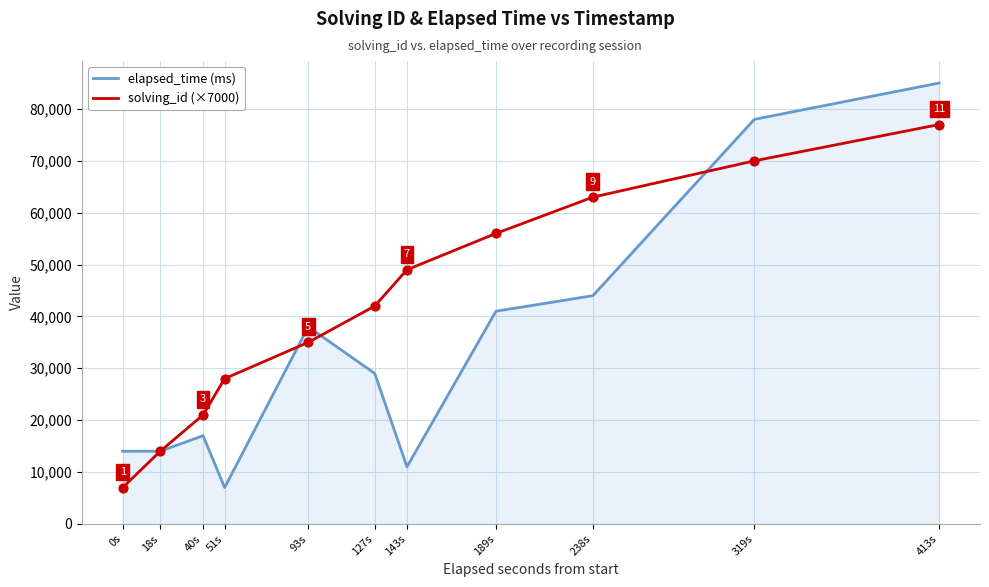

At which category is the sum across all series the highest?

413s